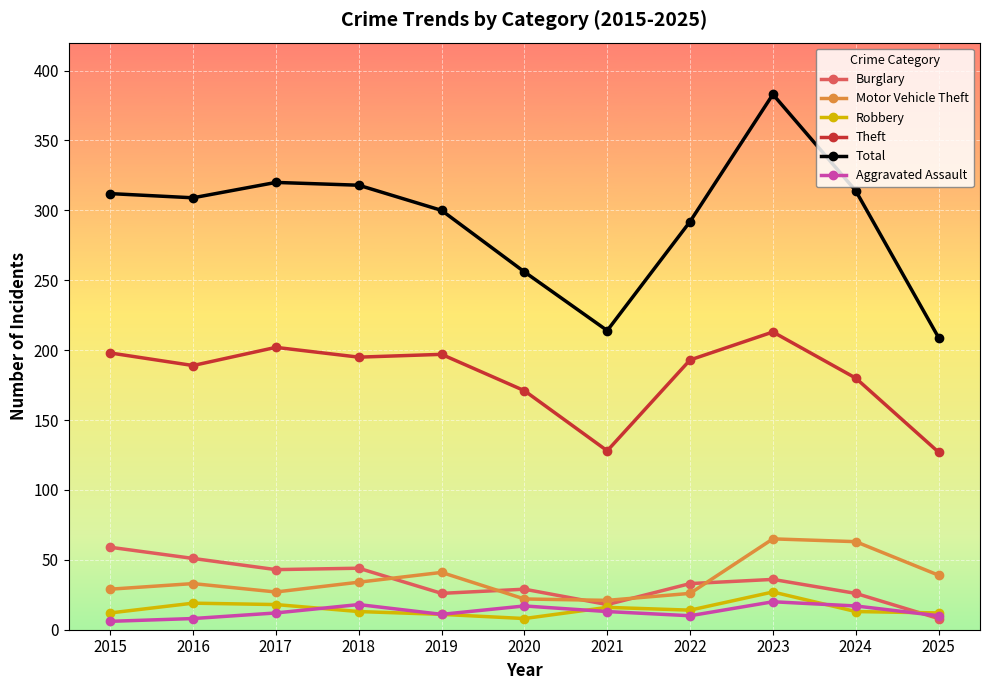

Read the Burglary value at 2019.

26